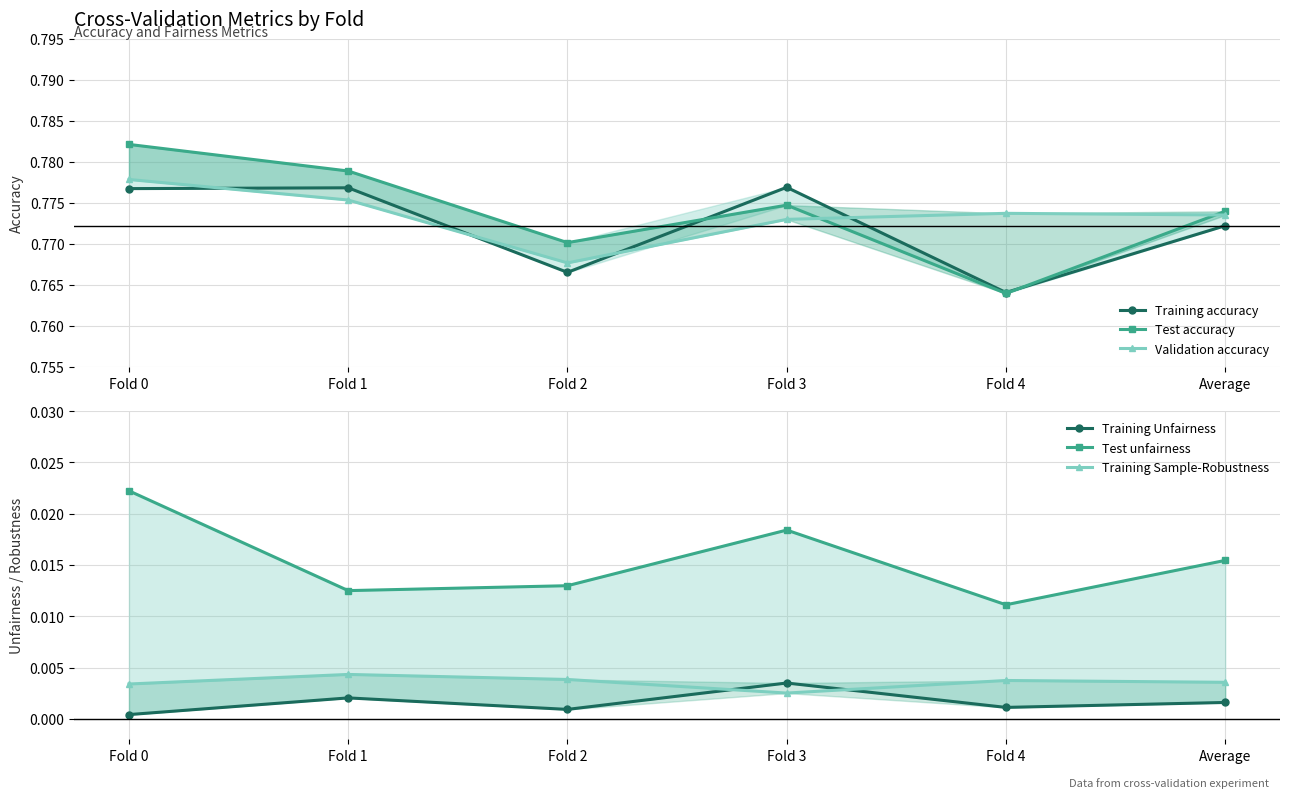

True or false: Test unfairness has a value of 0.0 at Average.

False